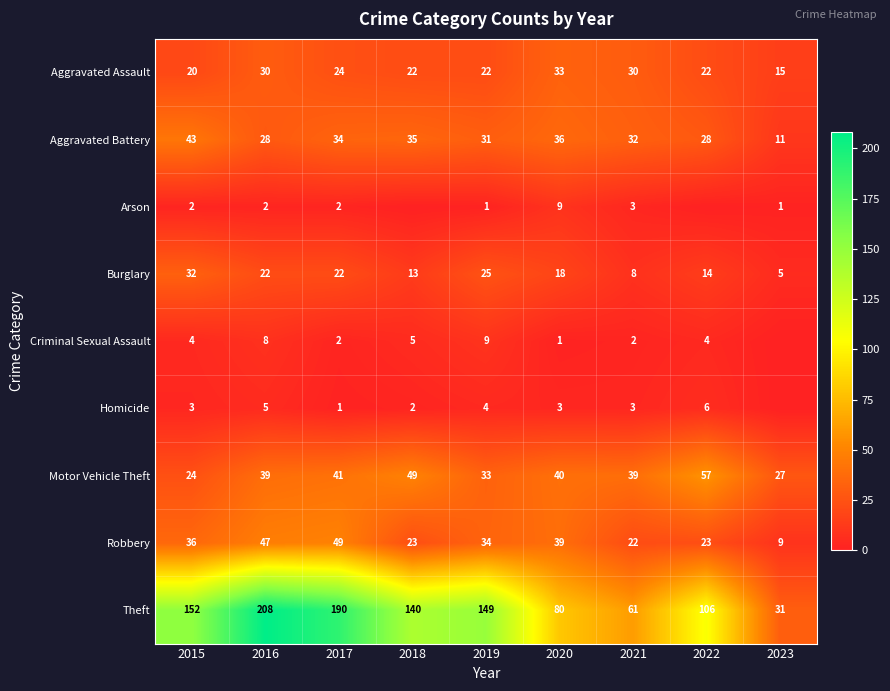

Which category has the lowest value across all series?

2018